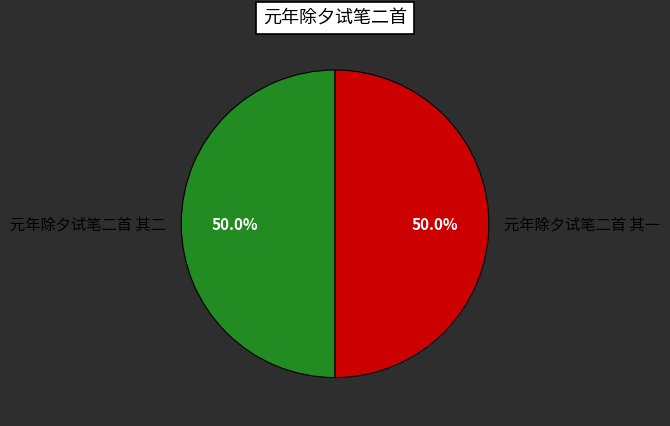

Approximately how many times larger is the value at 元年除夕试笔二首 其一 compared to 元年除夕试笔二首 其二?

1.0